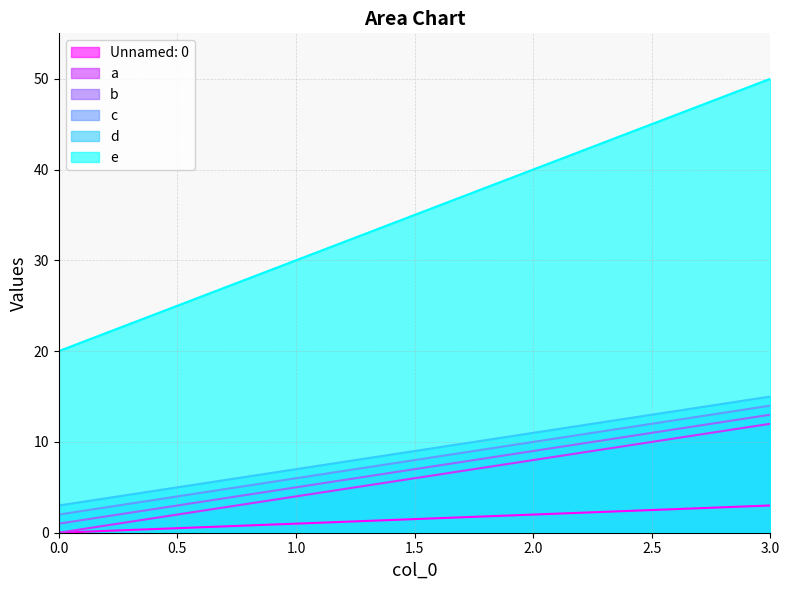

Count the number of categories in the chart.

4